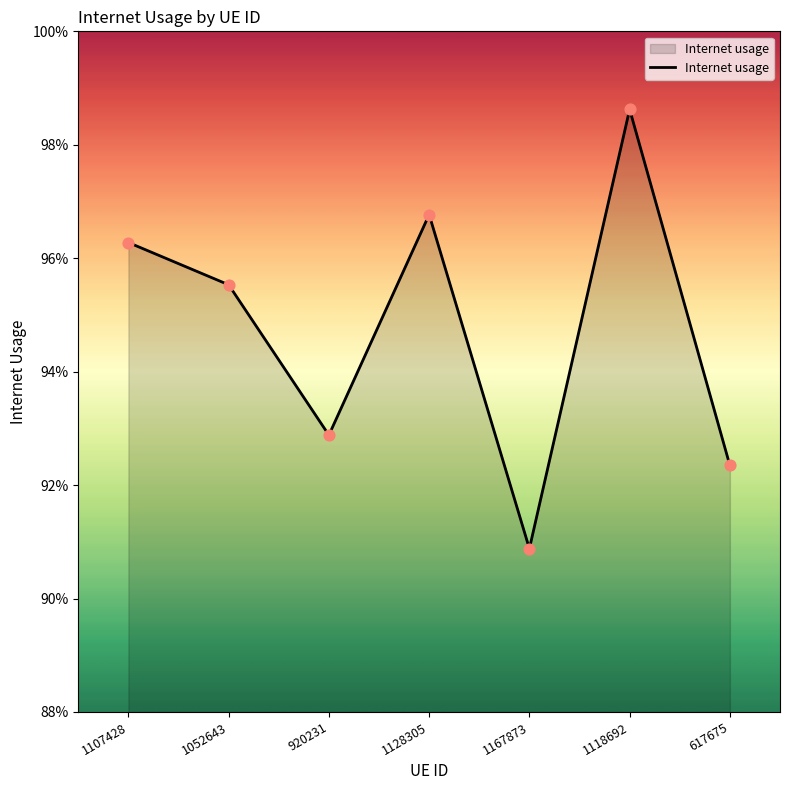

Does the chart have visible grid lines?

No